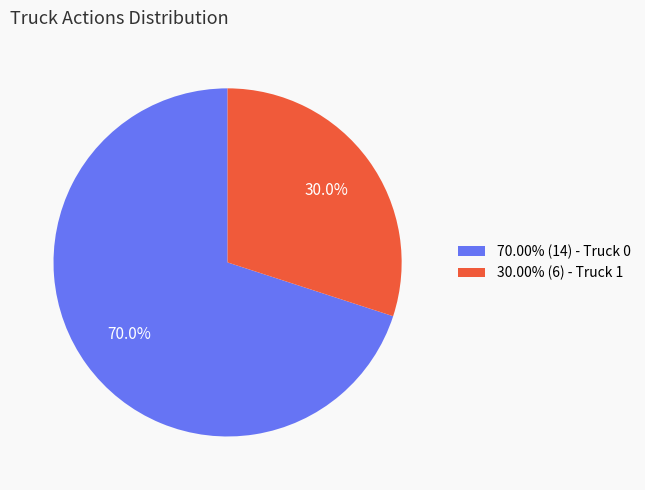

Is there a majority slice in this chart?

Yes